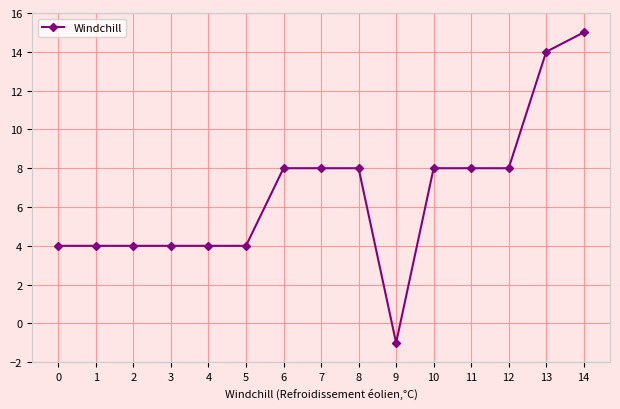

Reading right to left, extract all data points from this chart.

14=15	13=14	12=8	11=8	10=8	9=-1	8=8	7=8	6=8	5=4	4=4	3=4	2=4	1=4	0=4